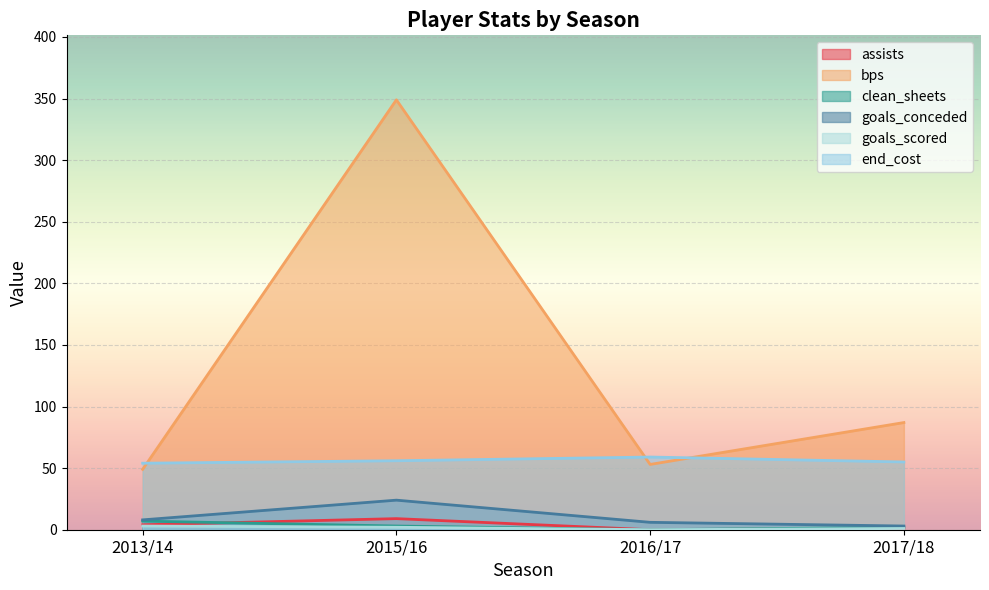

What position from the right is 2013/14?

4